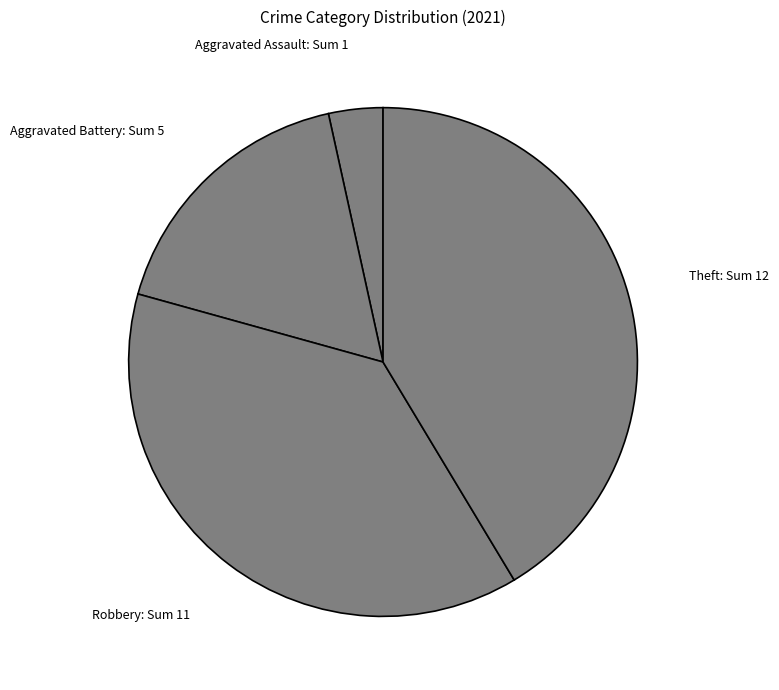

Does any single category account for the majority?

No